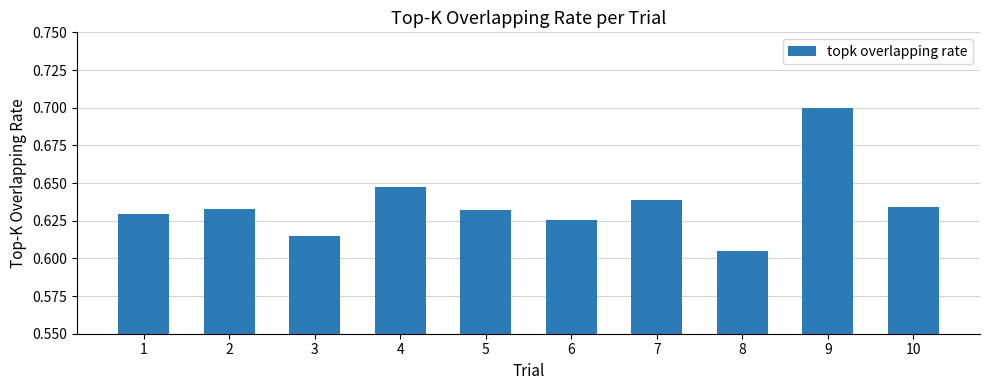

What is the sum of the values at 8 and 6?

1.2